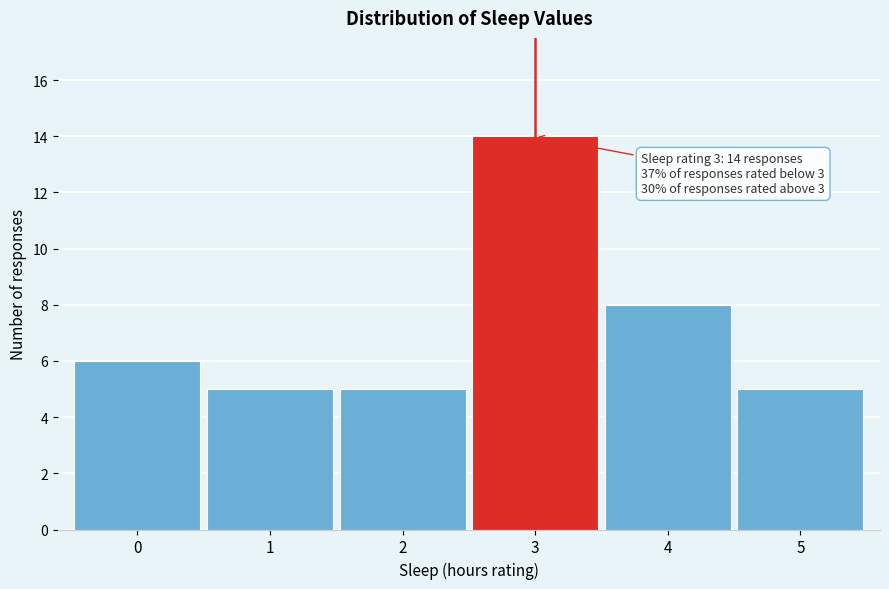

Over which range of the x-axis is the bar tallest?

2.5 to 3.5